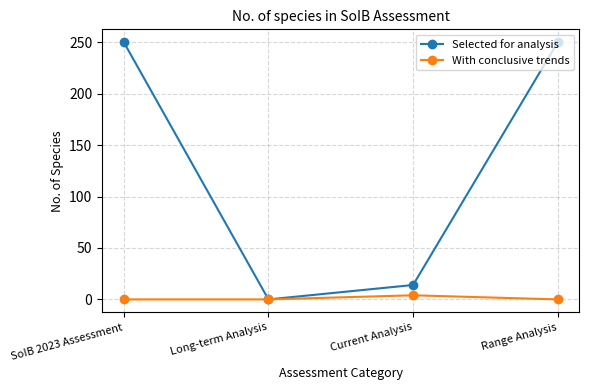

Reading right to left, what are all the values shown in this chart?

Selected for analysis: Range Analysis=250	Current Analysis=14	Long-term Analysis=0	SoIB 2023 Assessment=250
With conclusive trends: Range Analysis=0	Current Analysis=4	Long-term Analysis=0	SoIB 2023 Assessment=0